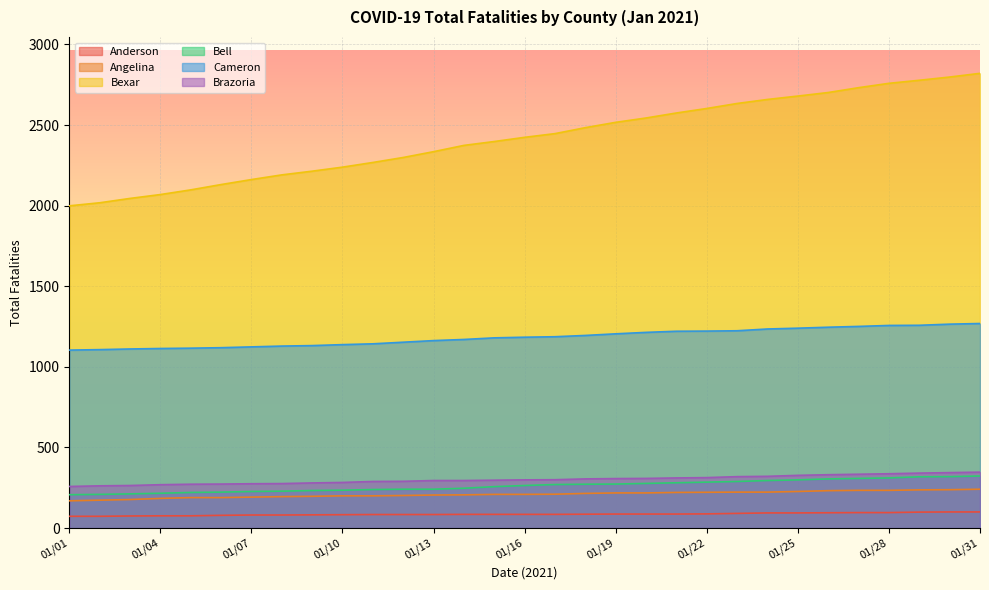

The value of Bexar at 01/26 is 2702. True or false?

True